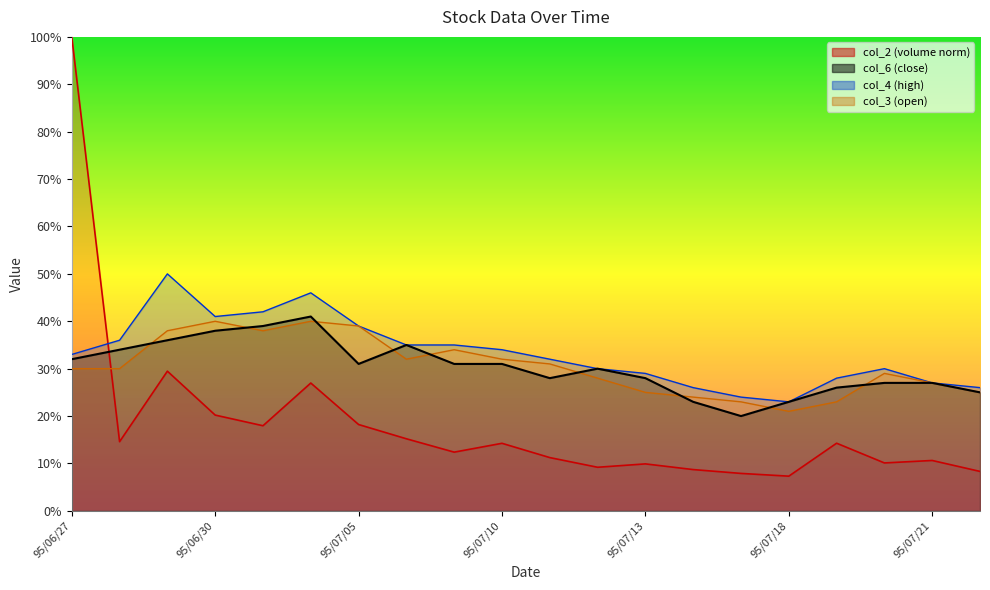

Reading left to right, what are all the values shown in this chart?

col_2: 95/06/27=1.0	95/06/28=0.1	95/06/29=0.3	95/06/30=0.2	95/07/03=0.2	95/07/04=0.3	95/07/05=0.2	95/07/06=0.2	95/07/07=0.1	95/07/10=0.1	95/07/11=0.1	95/07/12=0.1	95/07/13=0.1	95/07/14=0.1	95/07/17=0.1	95/07/18=0.1	95/07/19=0.1	95/07/20=0.1	95/07/21=0.1	95/07/24=0.1
col_6: 95/06/27=0.3	95/06/28=0.3	95/06/29=0.4	95/06/30=0.4	95/07/03=0.4	95/07/04=0.4	95/07/05=0.3	95/07/06=0.3	95/07/07=0.3	95/07/10=0.3	95/07/11=0.3	95/07/12=0.3	95/07/13=0.3	95/07/14=0.2	95/07/17=0.2	95/07/18=0.2	95/07/19=0.3	95/07/20=0.3	95/07/21=0.3	95/07/24=0.2
col_4: 95/06/27=0.3	95/06/28=0.4	95/06/29=0.5	95/06/30=0.4	95/07/03=0.4	95/07/04=0.5	95/07/05=0.4	95/07/06=0.3	95/07/07=0.3	95/07/10=0.3	95/07/11=0.3	95/07/12=0.3	95/07/13=0.3	95/07/14=0.3	95/07/17=0.2	95/07/18=0.2	95/07/19=0.3	95/07/20=0.3	95/07/21=0.3	95/07/24=0.3
col_3: 95/06/27=0.3	95/06/28=0.3	95/06/29=0.4	95/06/30=0.4	95/07/03=0.4	95/07/04=0.4	95/07/05=0.4	95/07/06=0.3	95/07/07=0.3	95/07/10=0.3	95/07/11=0.3	95/07/12=0.3	95/07/13=0.2	95/07/14=0.2	95/07/17=0.2	95/07/18=0.2	95/07/19=0.2	95/07/20=0.3	95/07/21=0.3	95/07/24=0.2